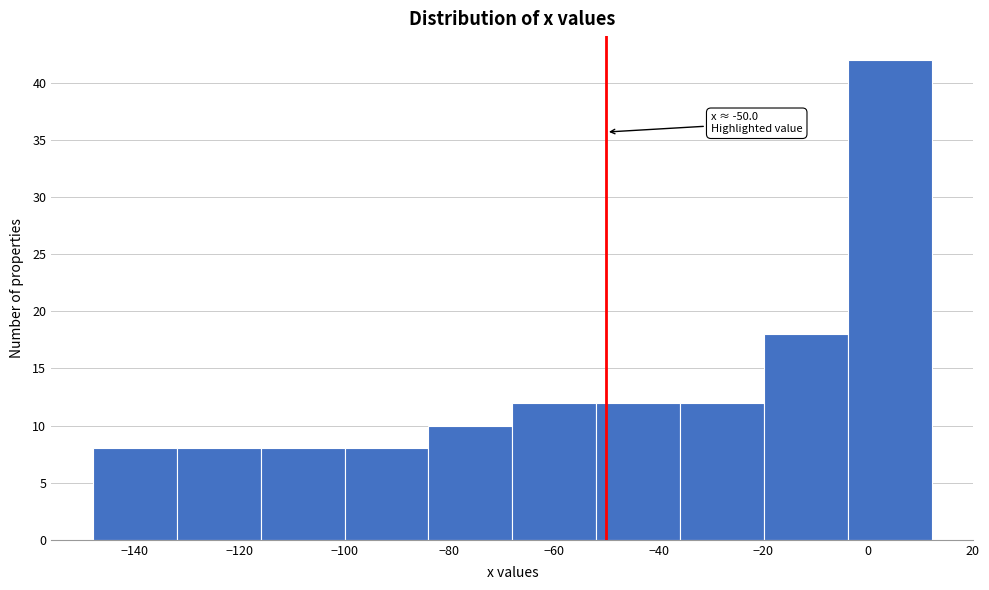

Which range on the x-axis has the tallest bar?

-4 to 12